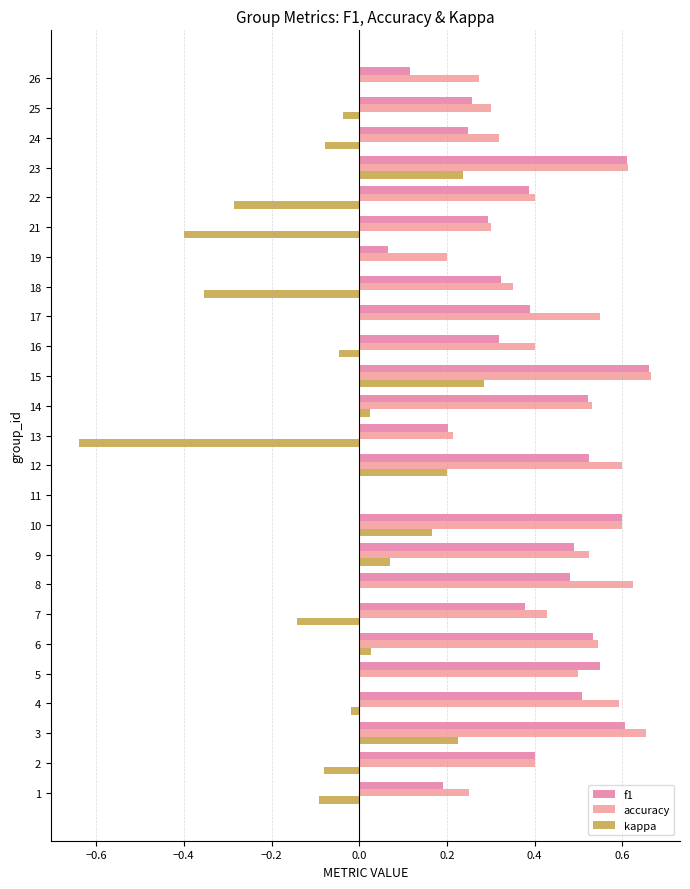

How many series are shown in this chart?

3